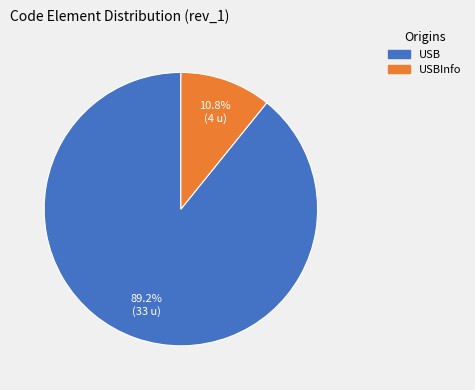

The USB slice represents 81% of the pie. True or false?

False